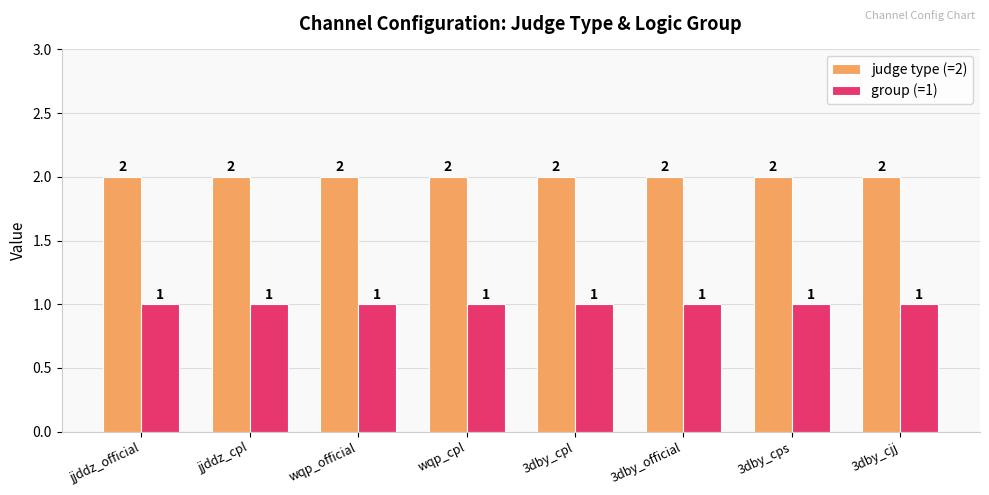

Reading left to right, extract all data points from this chart.

judge type (=2): 2	2	2	2	2	2	2	2
group (=1): 1	1	1	1	1	1	1	1